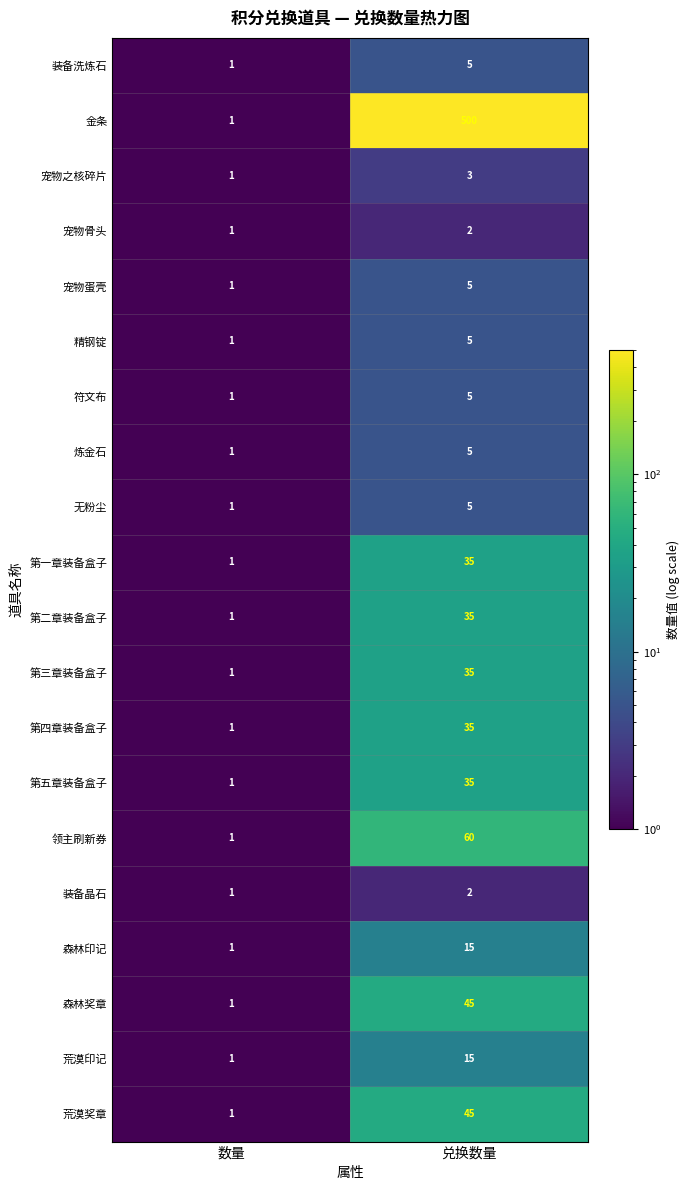

At which label is 领主刷新券 closest to 30?

数量